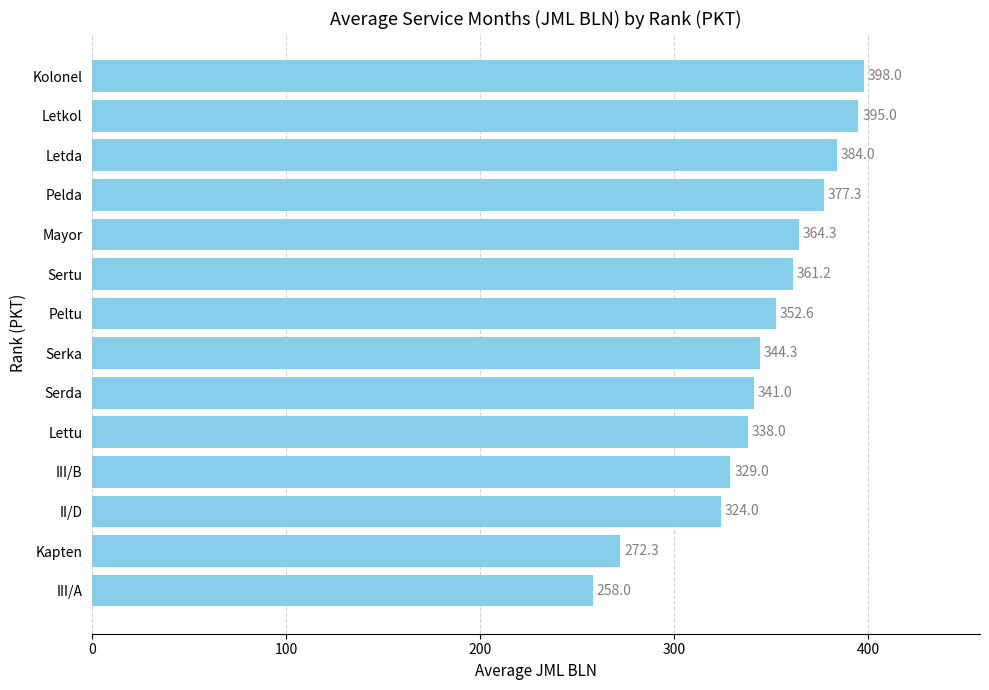

List the labels in order of value, smallest first.

III/A, Kapten, II/D, III/B, Lettu, Serda, Serka, Peltu, Sertu, Mayor, Pelda, Letda, Letkol, Kolonel